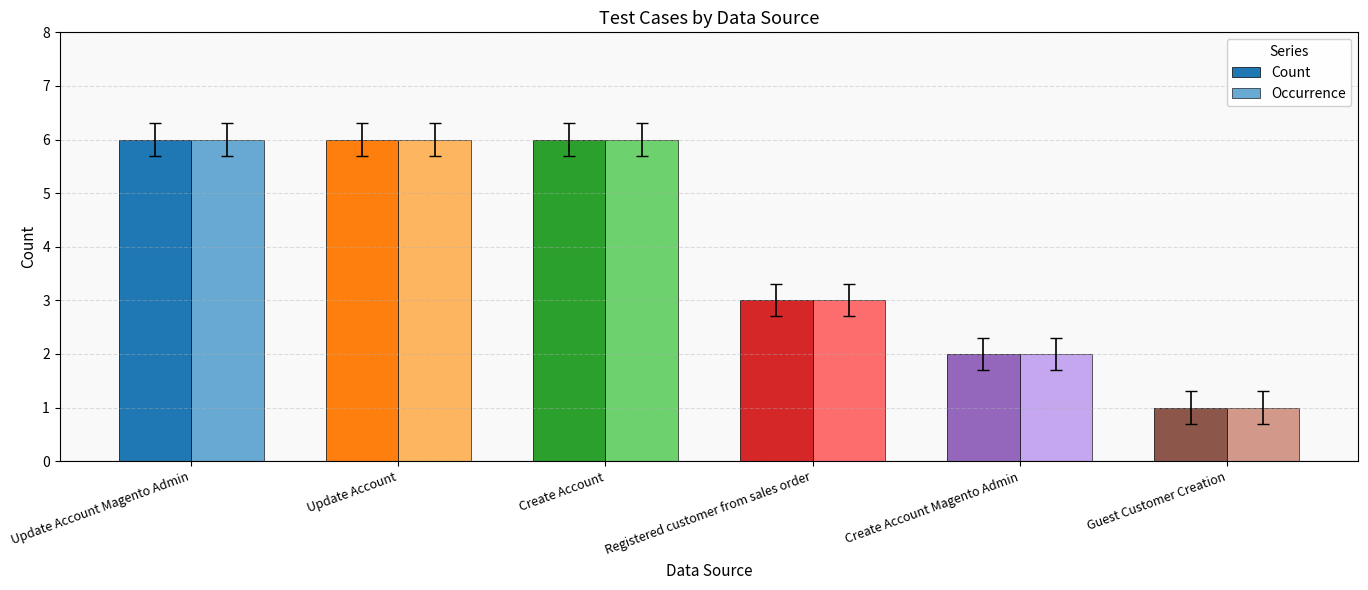

How many bars are there in each group?

2